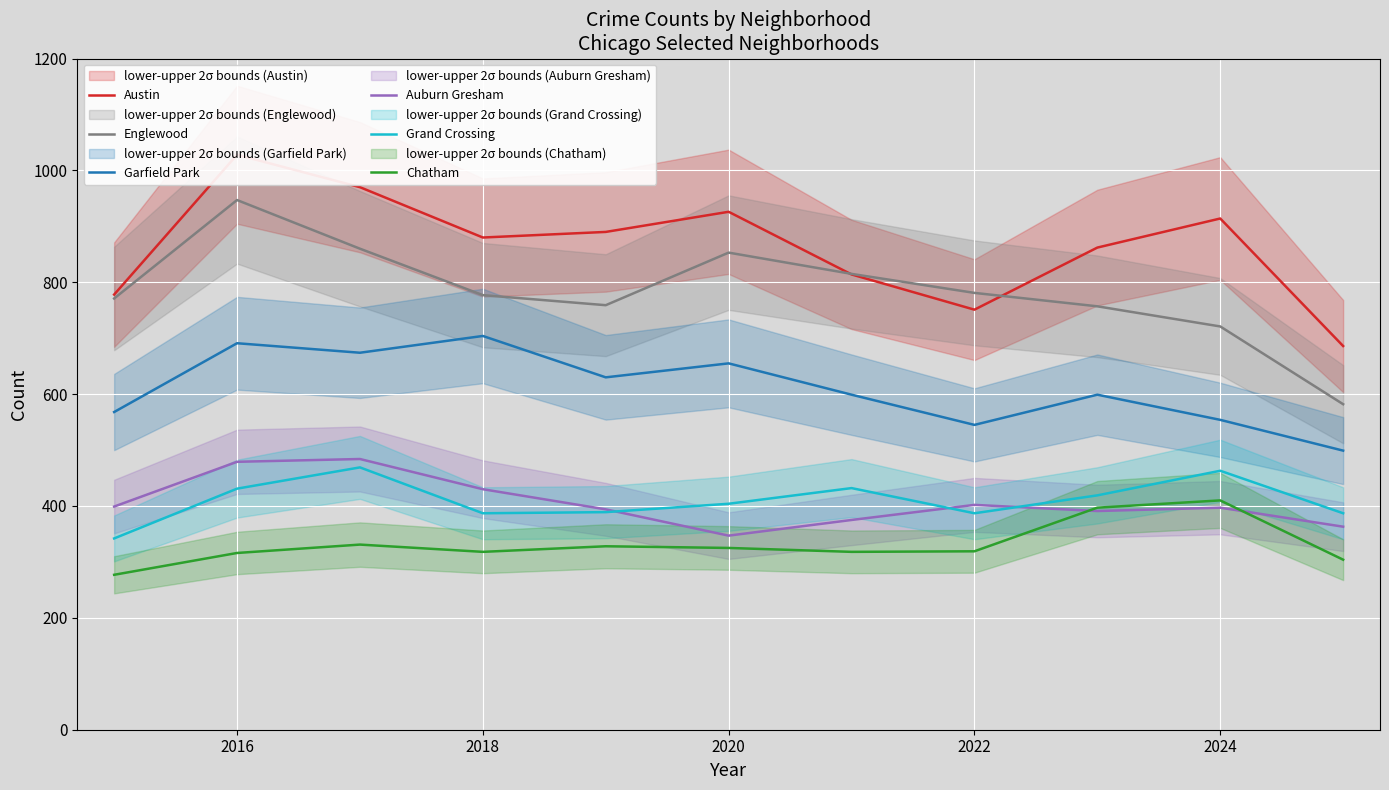

Is this an area chart (filled region under the line)?

No